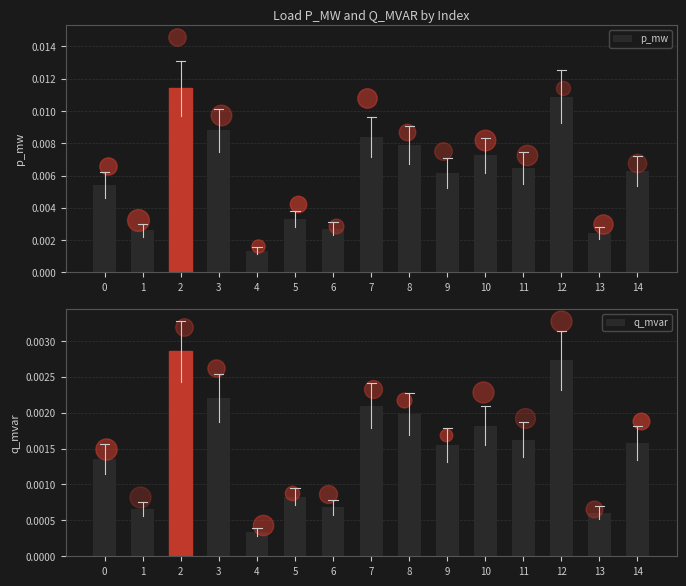

What are all the series names shown in the legend?

p_mw, q_mvar